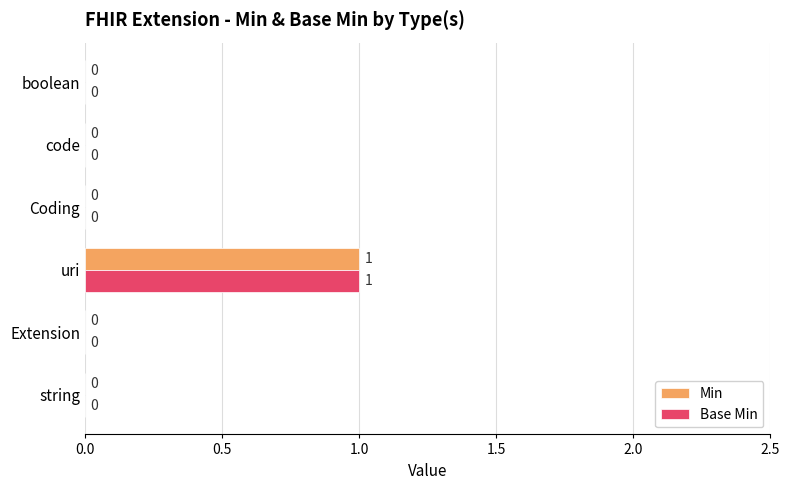

The value of Base Min at string is 0. True or false?

True